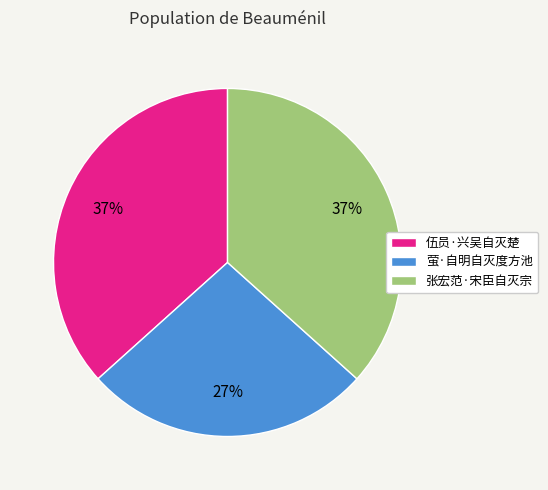

Combined, do 张宏范·宋臣自灭宗 and 萤·自明自灭度方池 account for over 50%?

Yes